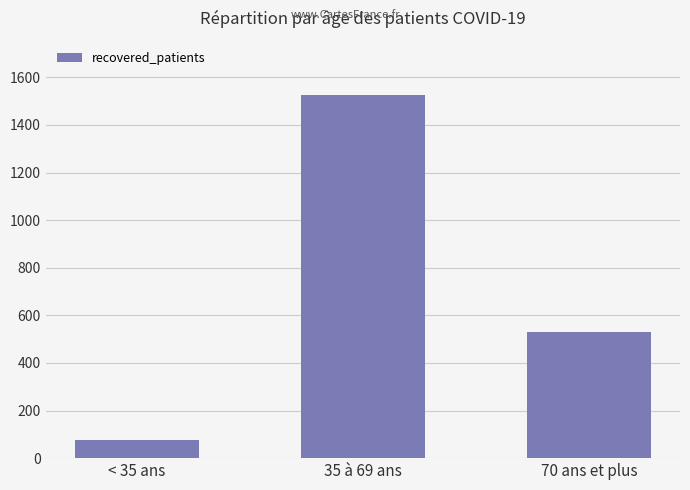

What is the ratio of the value at < 35 ans to the value at 35 à 69 ans?

0.1